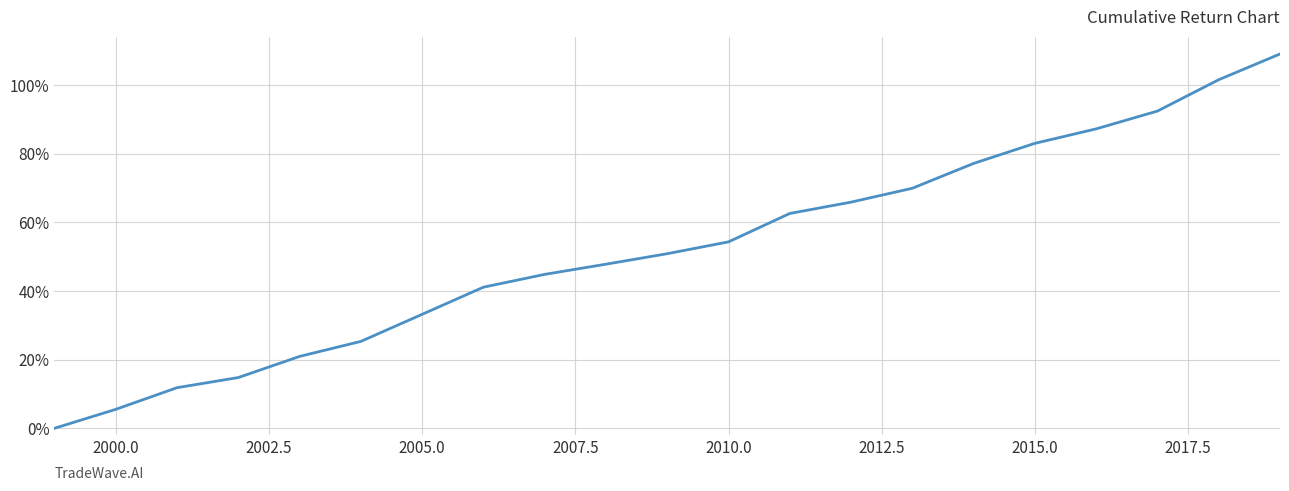

Does the chart have visible grid lines?

Yes